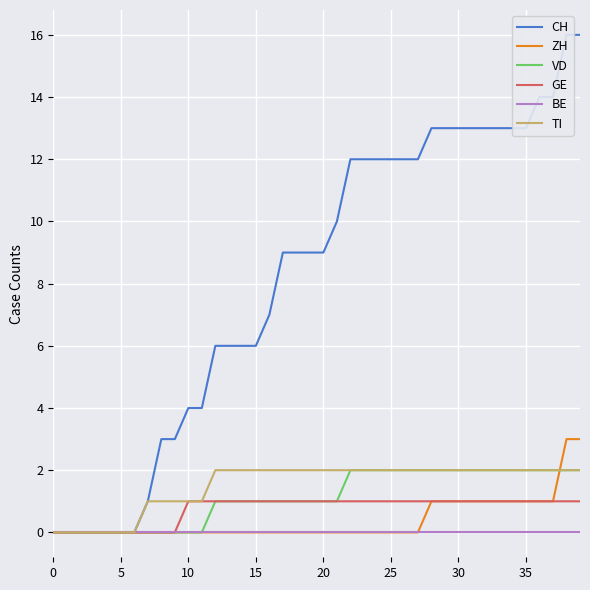

What is the label of the 31st point from the right?

9